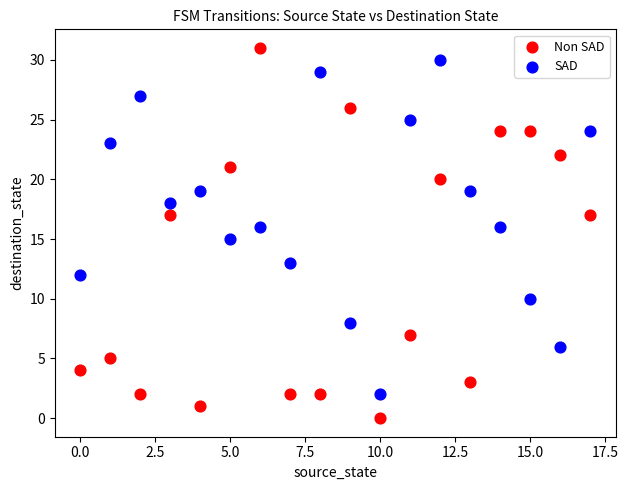

Which series has the largest Y range (max minus min)?

Non SAD